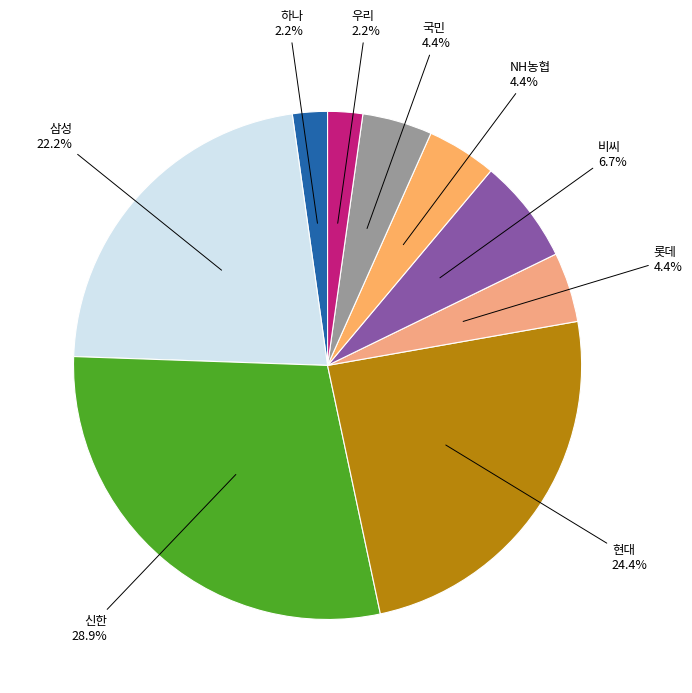

How many segments does this pie chart have?

9